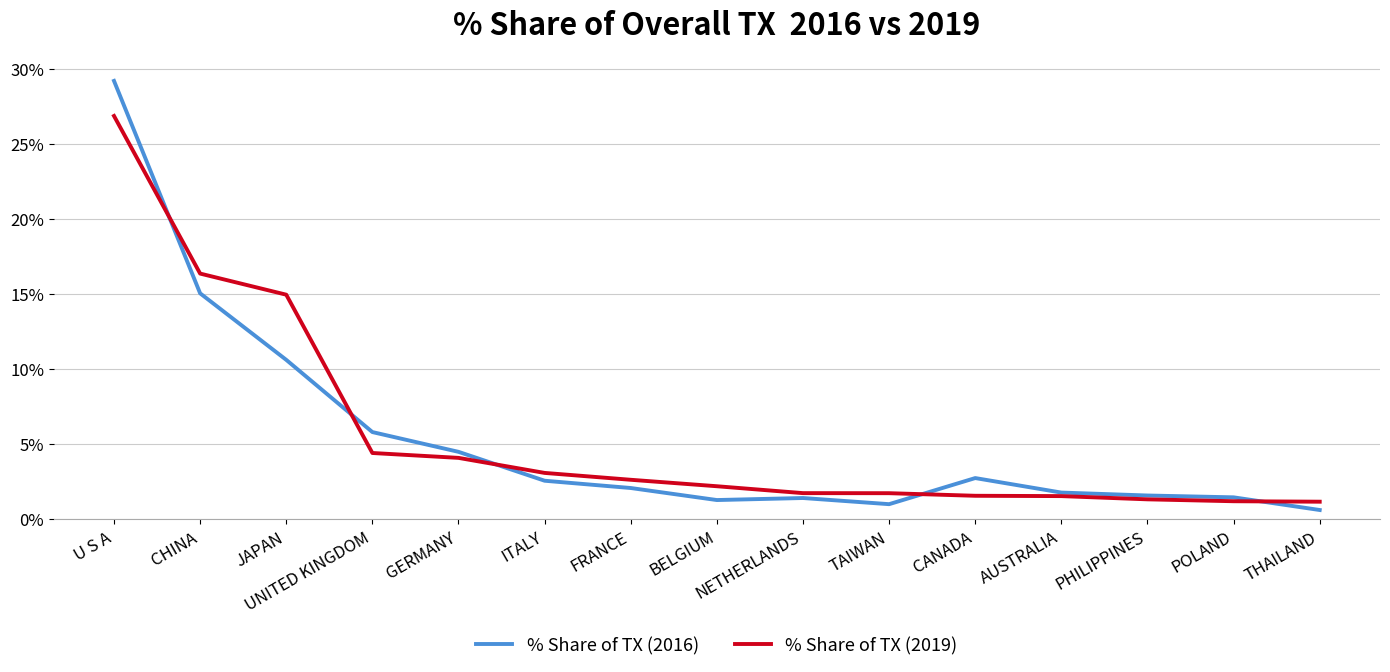

What value does the % Share of TX (2016) series have at TAIWAN?

1.0